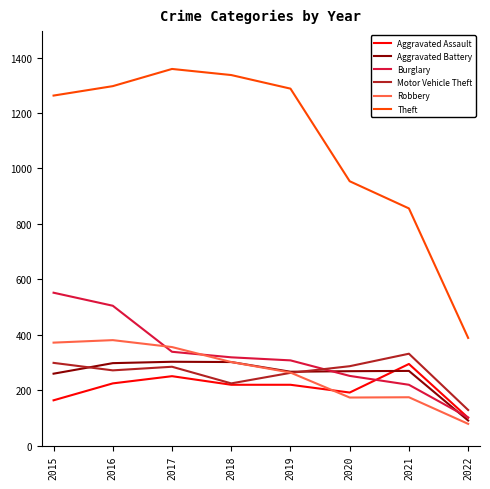

True or false: Burglary and Theft intersect in this chart.

False